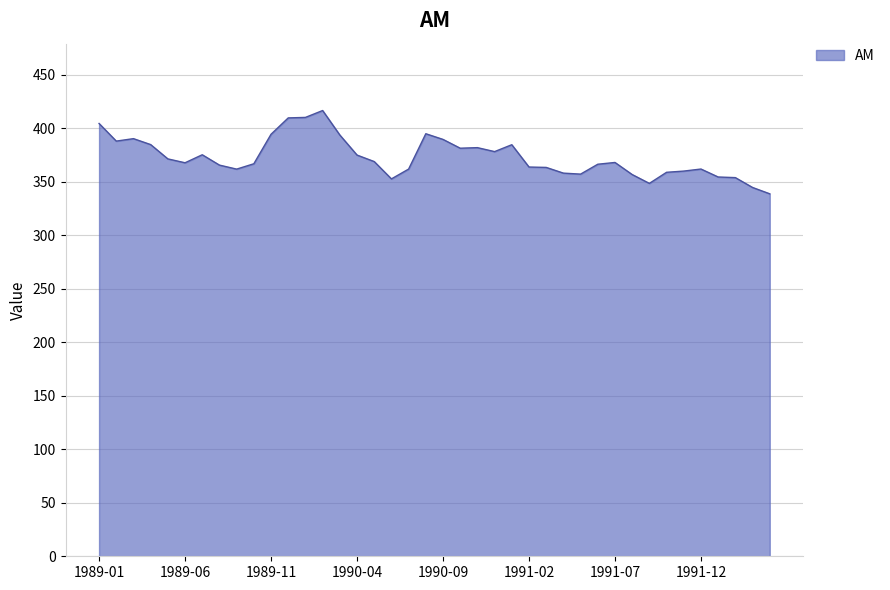

How many lines are shown in the chart?

1